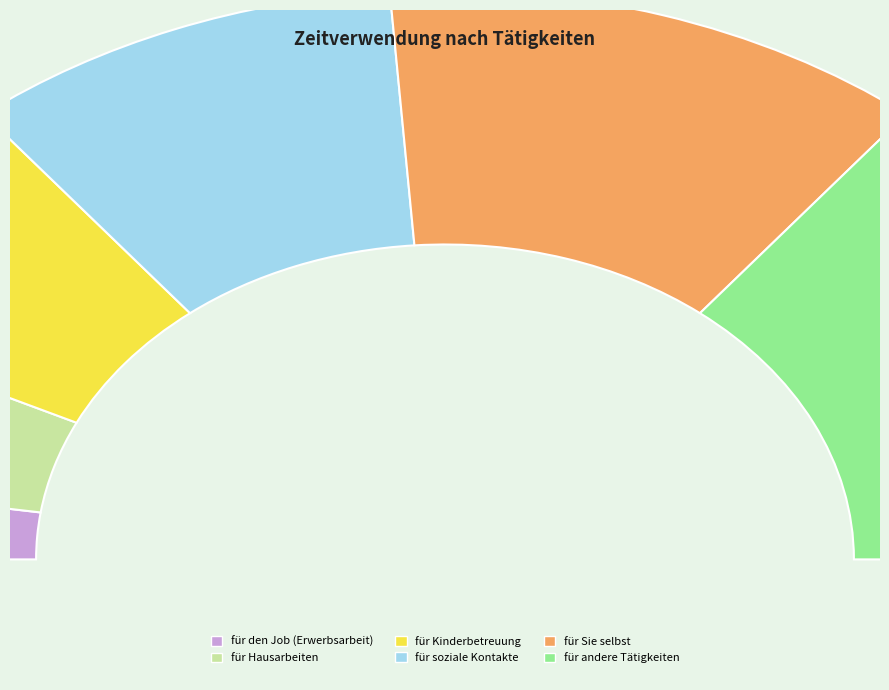

How many segments does this pie chart have?

6